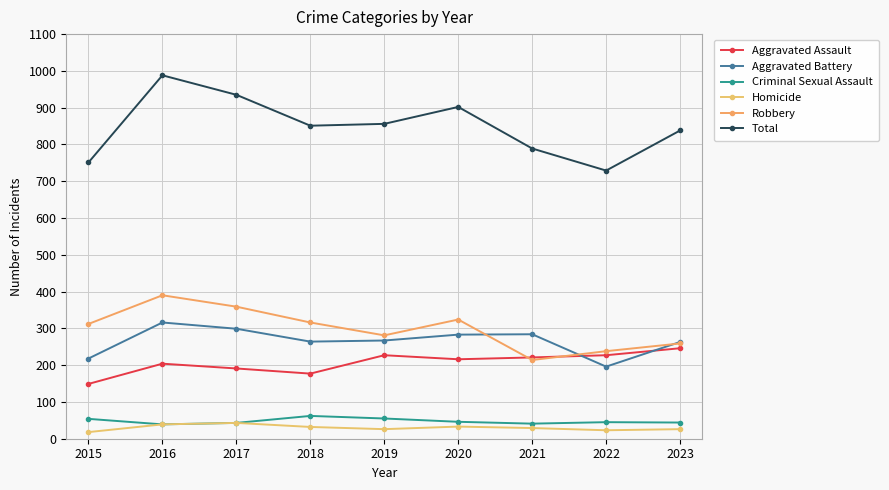

Count the number of categories in the chart.

9